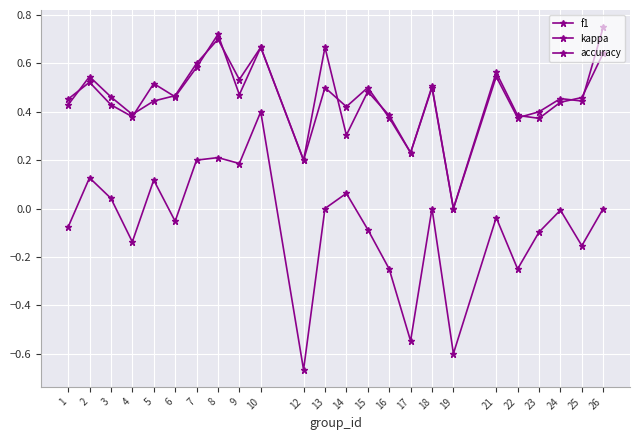

What is the difference between the highest and lowest values at 7?

0.4